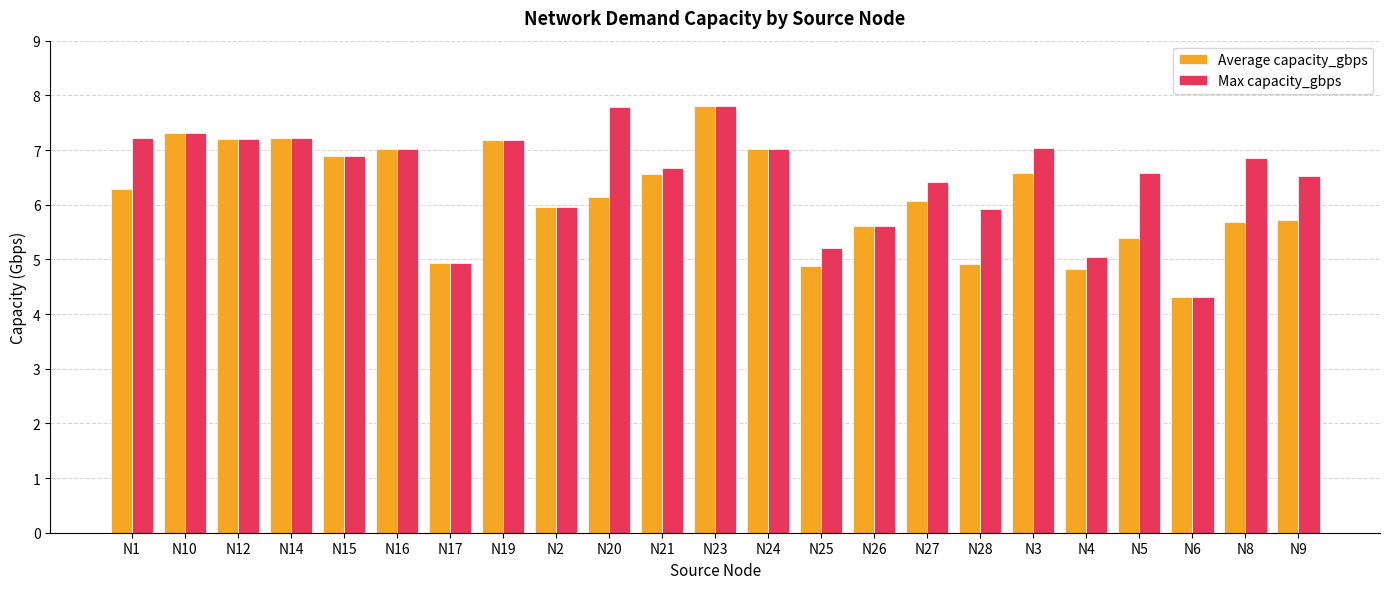

At which label does Average capacity_gbps reach its peak?

N23